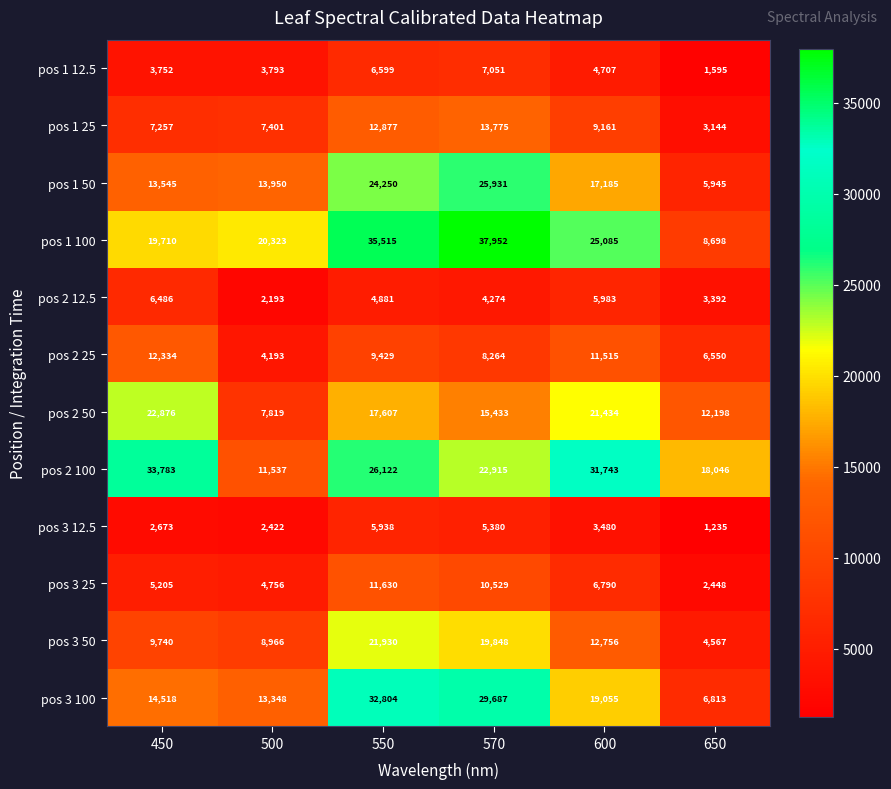

Where is pos 3 12.5 nearest to the value 3586?

600